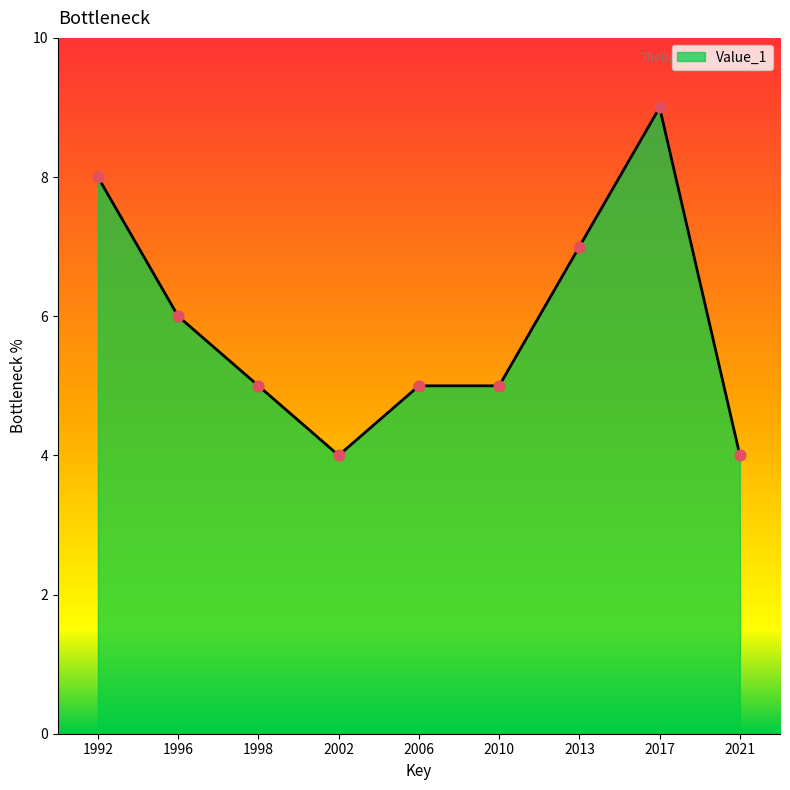

What is the ratio of the value at 2021 to the value at 1998?

0.8